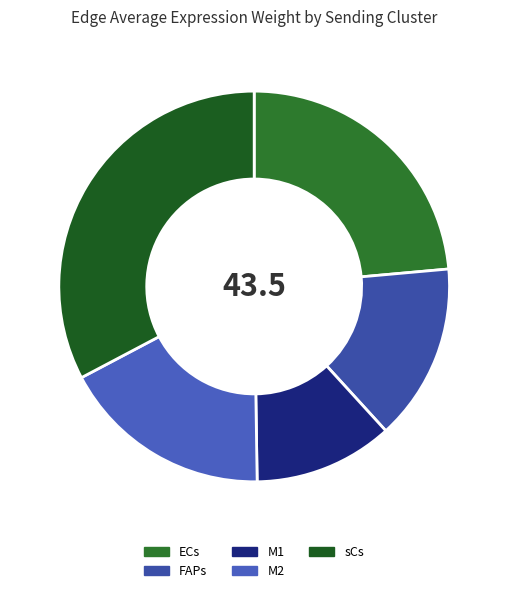

Is there a majority slice in this chart?

No